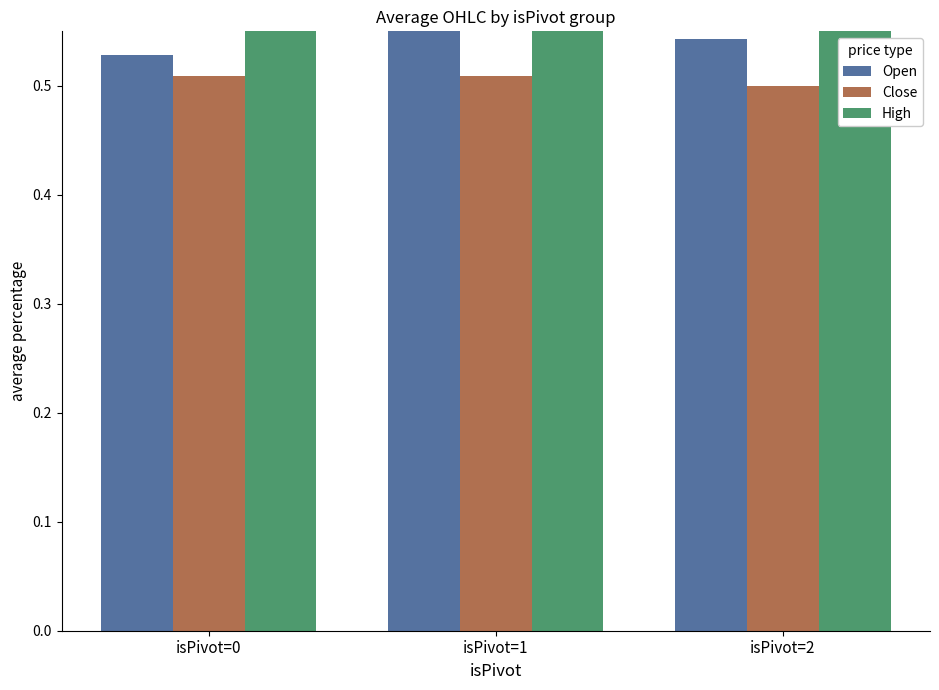

Rank the categories by Open value from highest to lowest.

isPivot=1, isPivot=2, isPivot=0